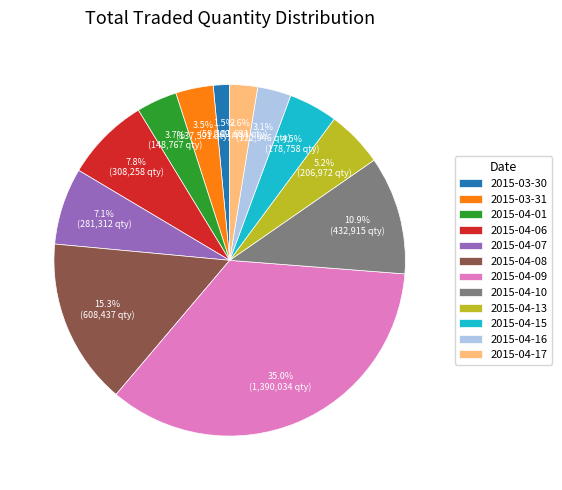

To the nearest percent, what is the difference between the largest and smallest slice percentages?

33%